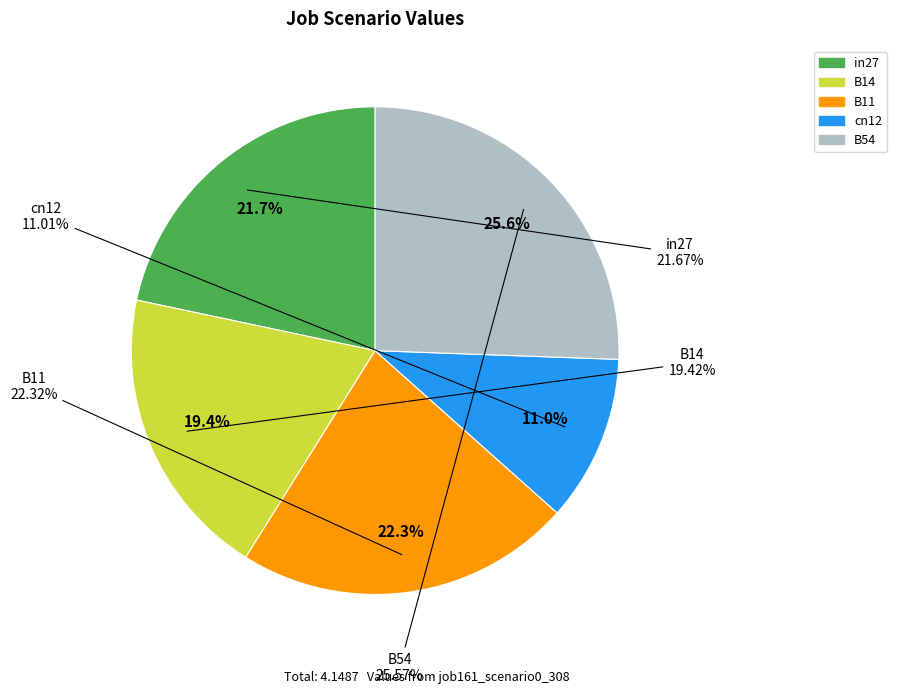

What percentage is the cn12 slice, to the nearest percent?

11%